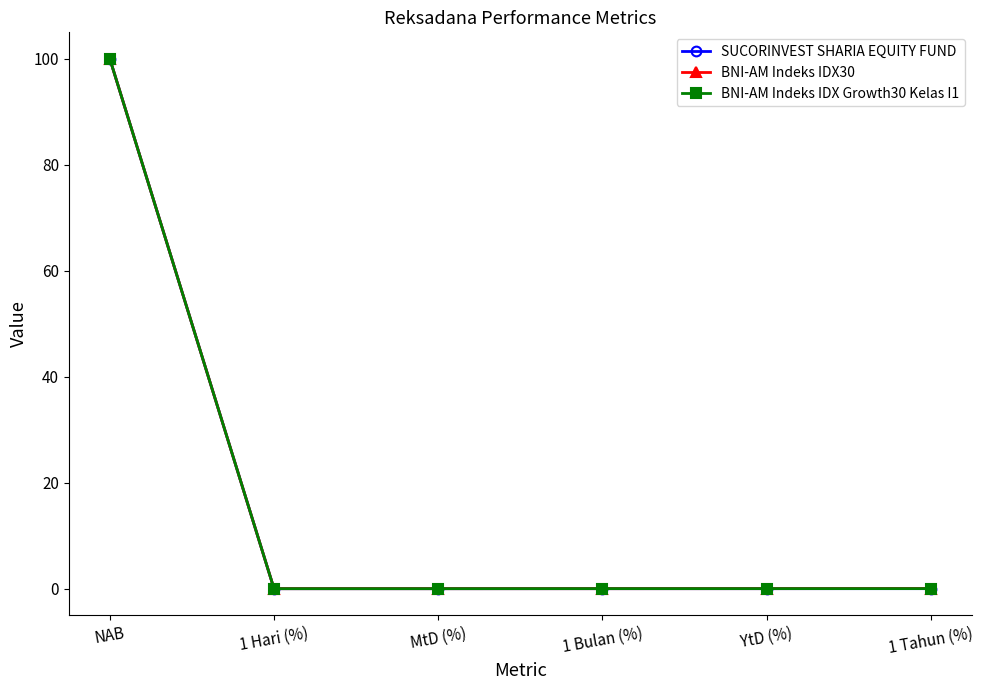

True or false: BNI-AM Indeks IDX30 has a value of 0.0 at 1 Tahun (%).

True